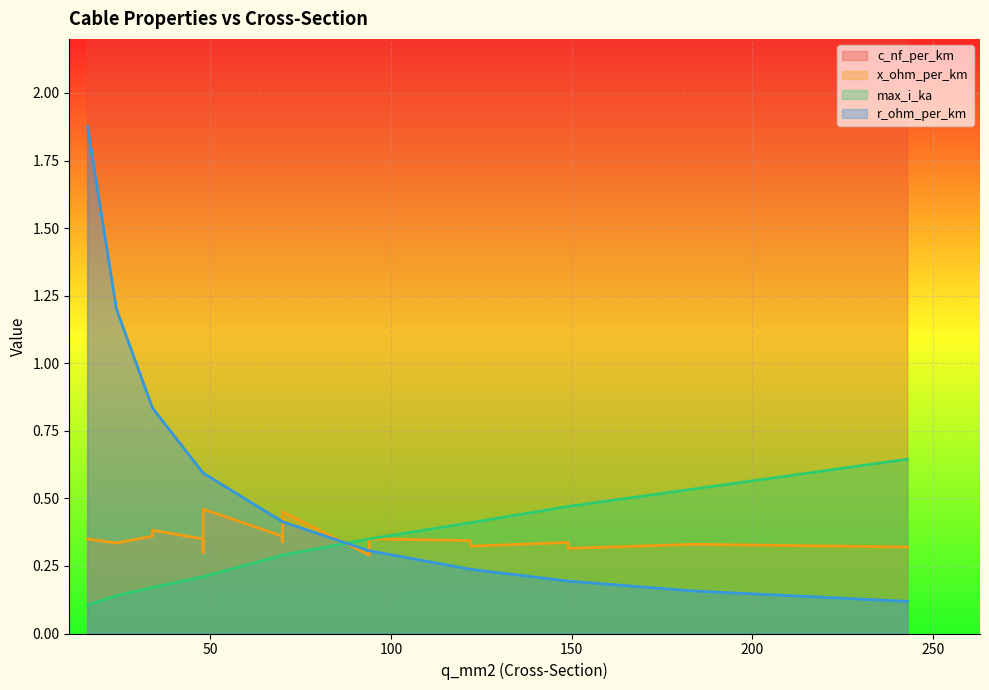

At which category is the sum across all series the highest?

94